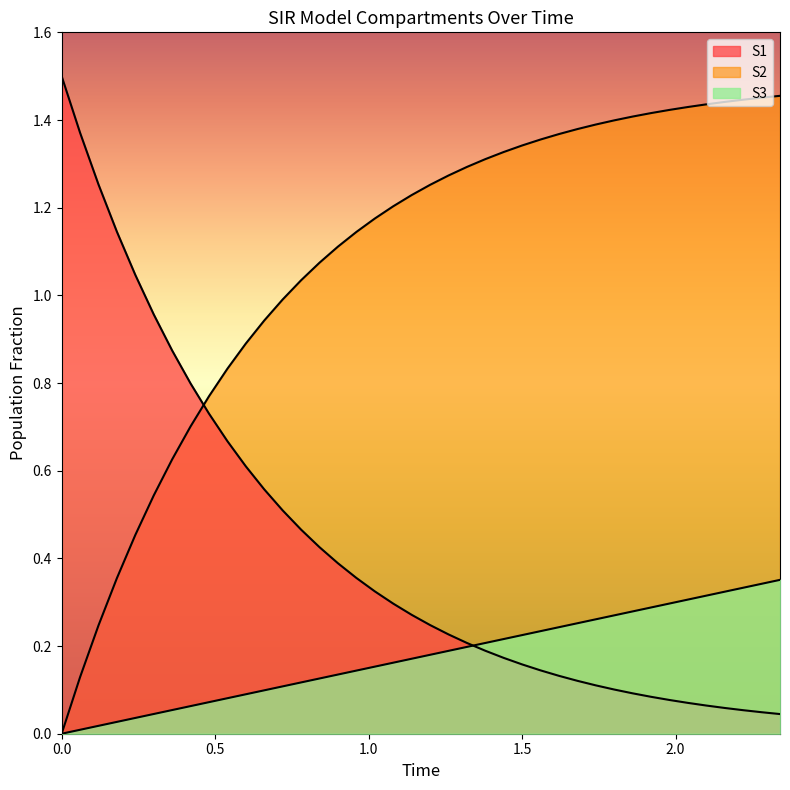

Which series has the widest spread of values?

S1